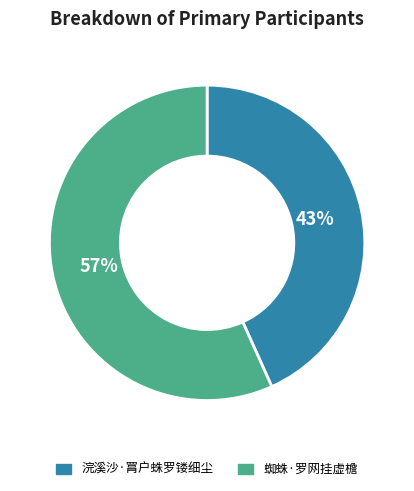

To the nearest percent, what is the combined percentage of 蜘蛛·罗网挂虚檐 and 浣溪沙·罥户蛛罗镂细尘?

100%